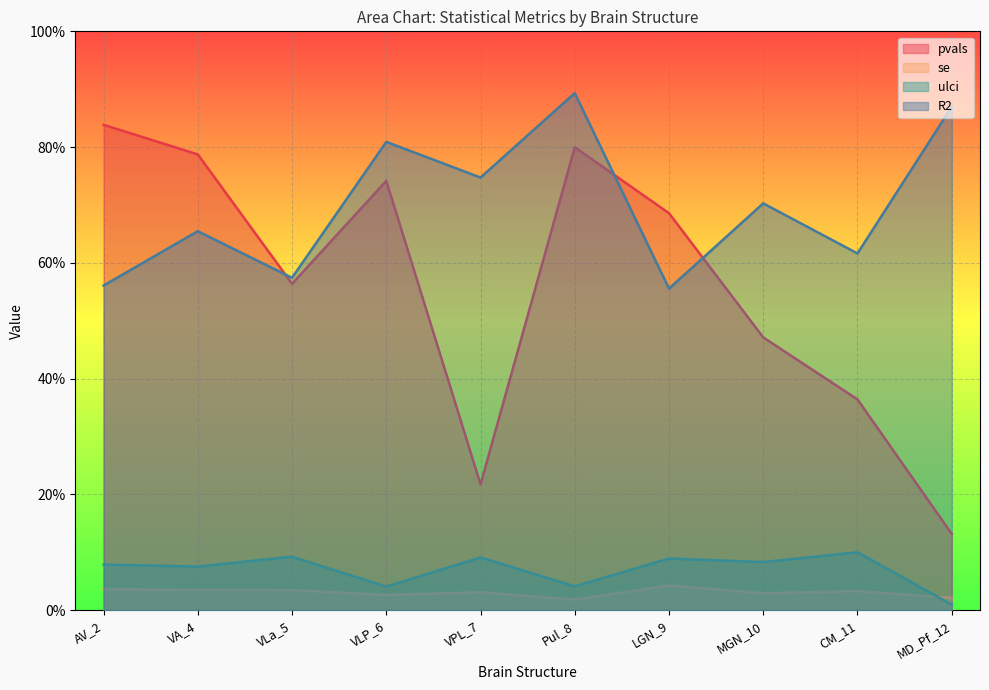

How many lines are shown in the chart?

4